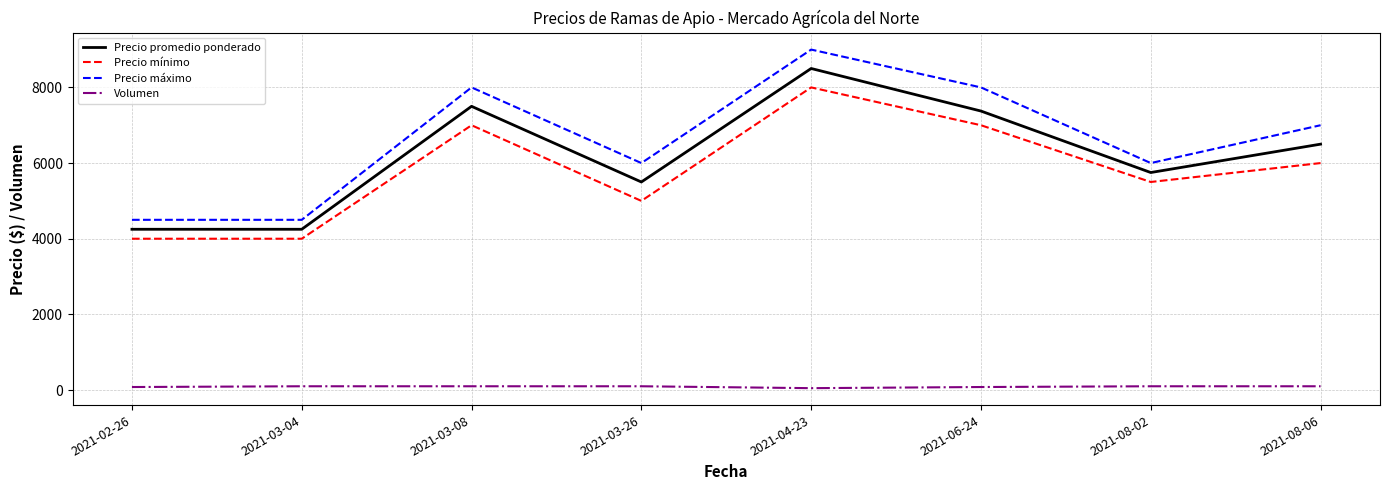

The value of Precio mínimo at 2021-08-02 is 5500. True or false?

True